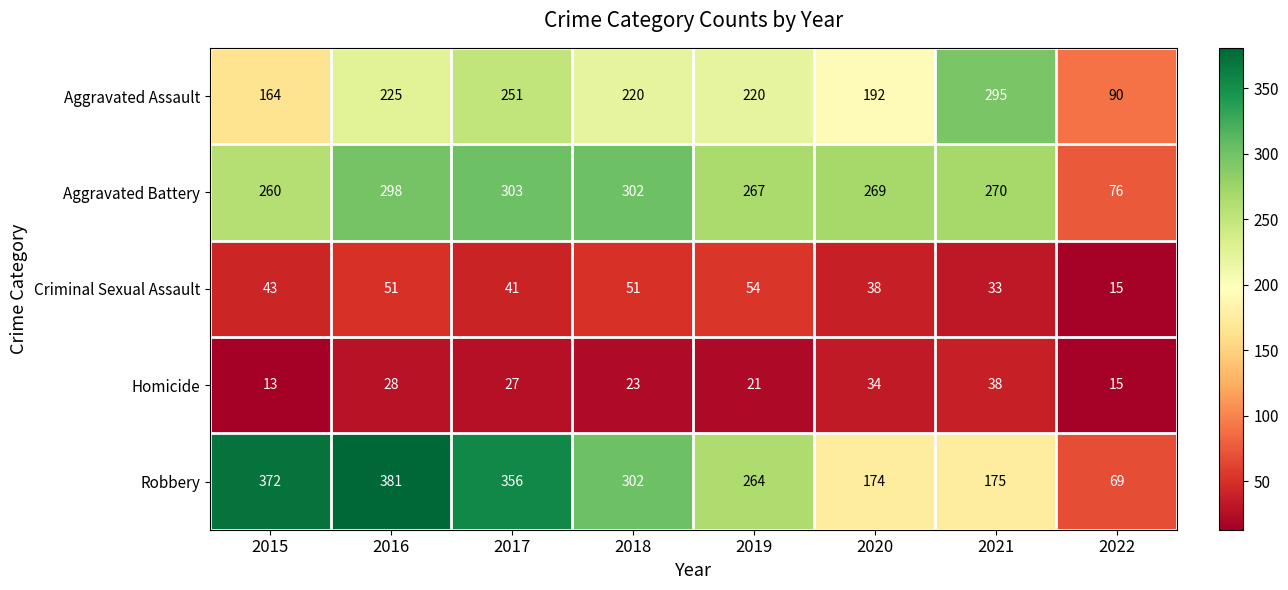

How many series are shown in this chart?

5